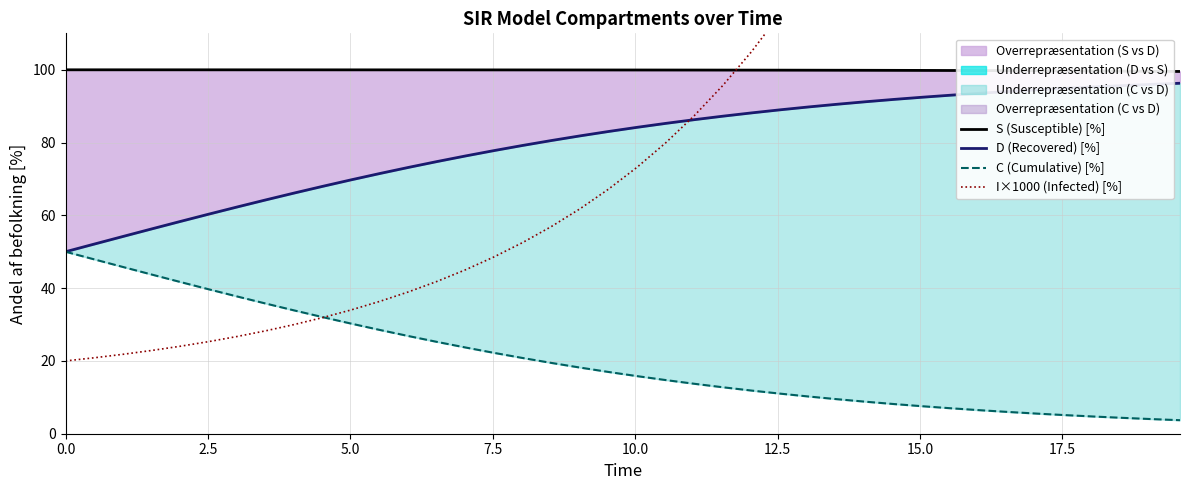

How many intersections are there between S (Susceptible) [%] and I×1000 (Infected) [%]?

1